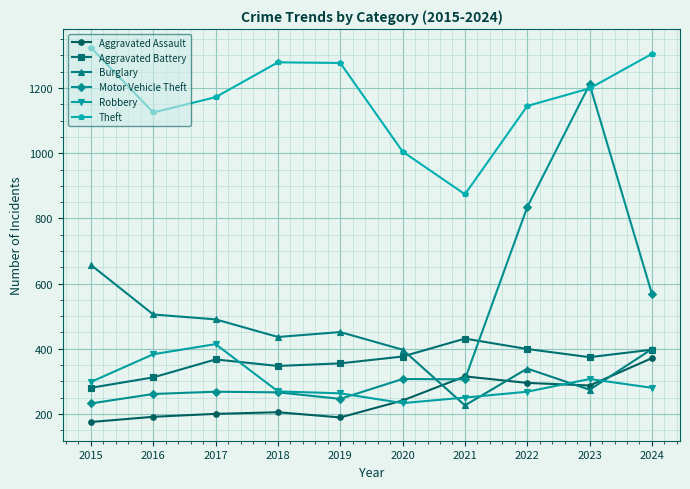

At which label is Robbery closest to 323?

2023